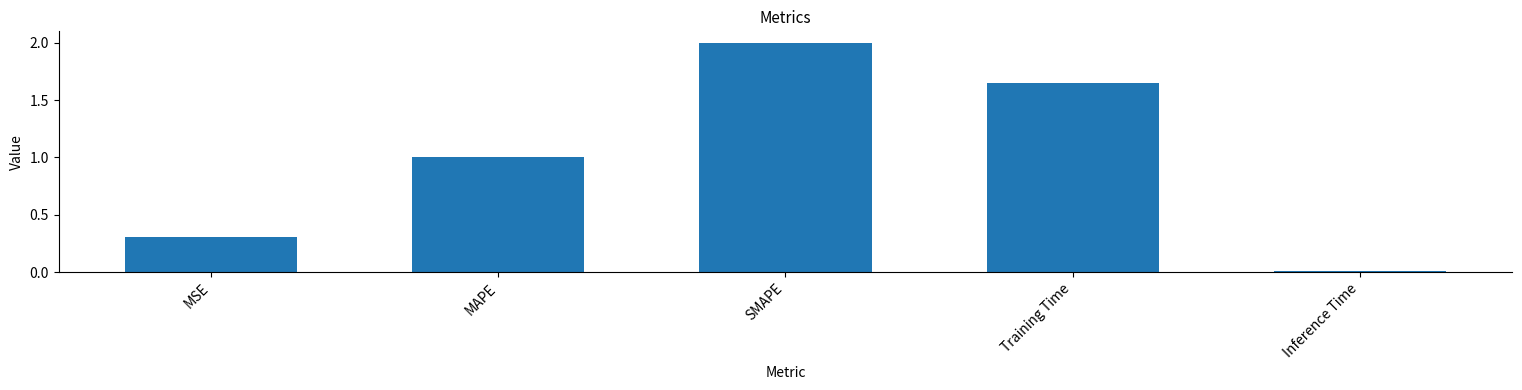

True or false: the data shows 0.5 at MSE.

False